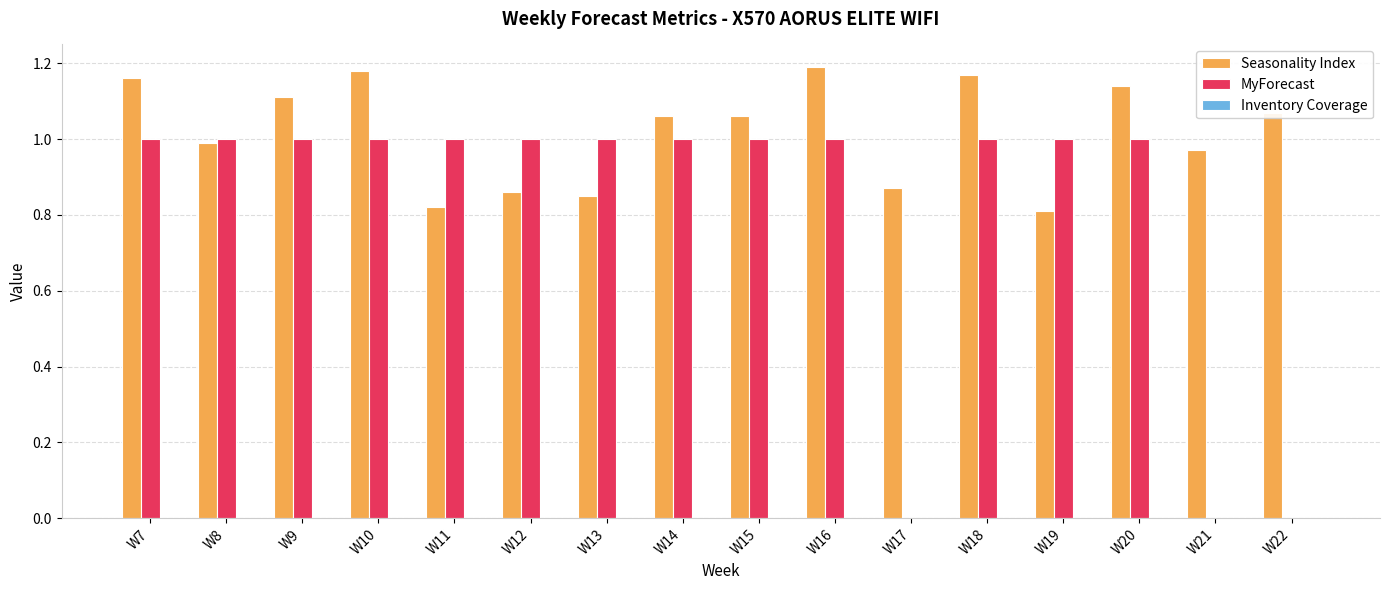

Which series has the widest spread of values?

MyForecast